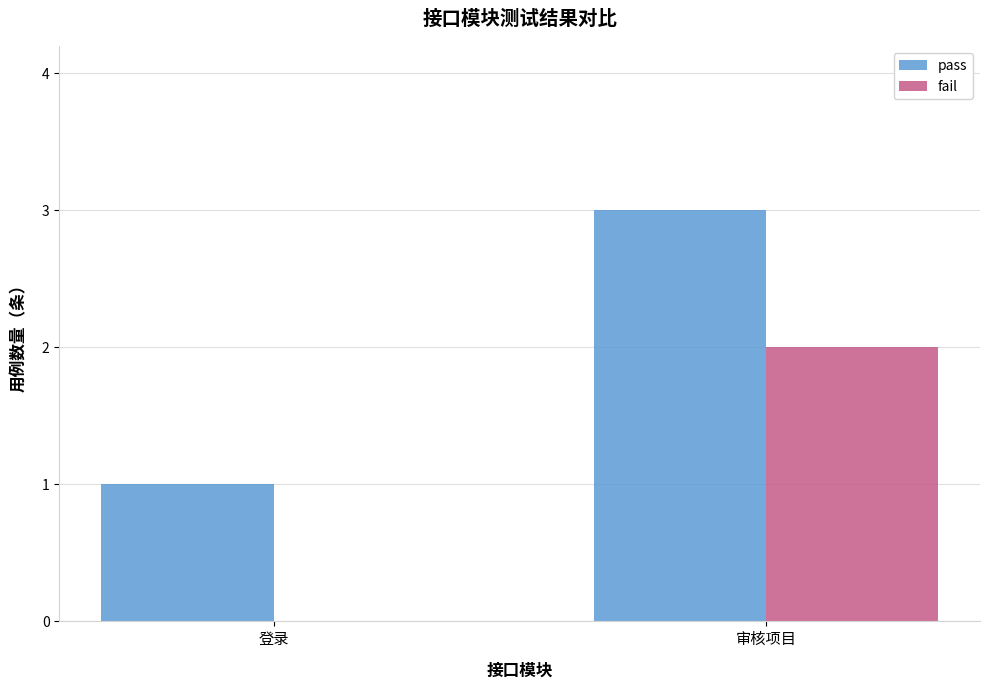

Reading left to right, list all the values displayed in this chart.

pass: 登录=1	审核项目=3
fail: 登录=0	审核项目=2